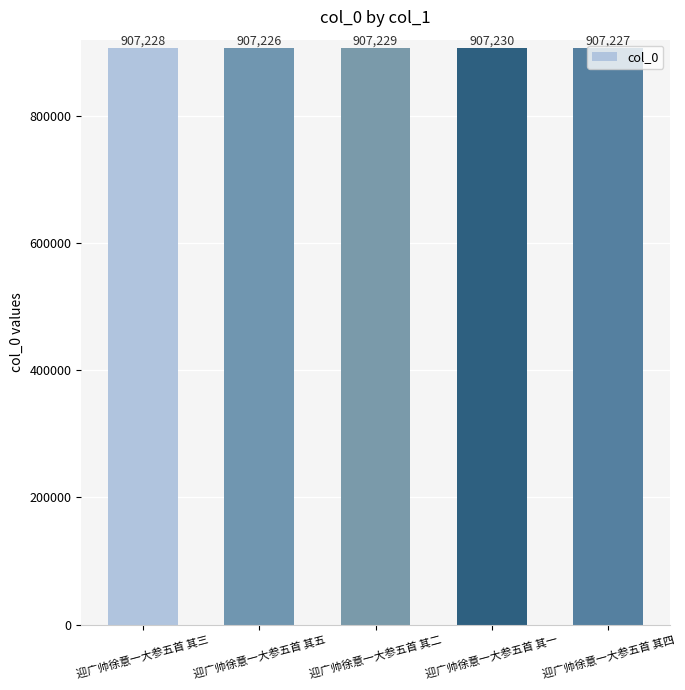

What is the label of the 2nd bar from the right?

迎广帅徐意一大参五首 其一